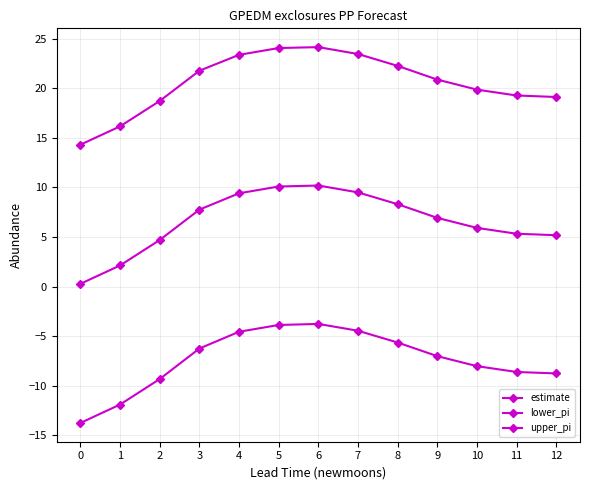

True or false: upper_pi has more than 2 interior local peaks.

False